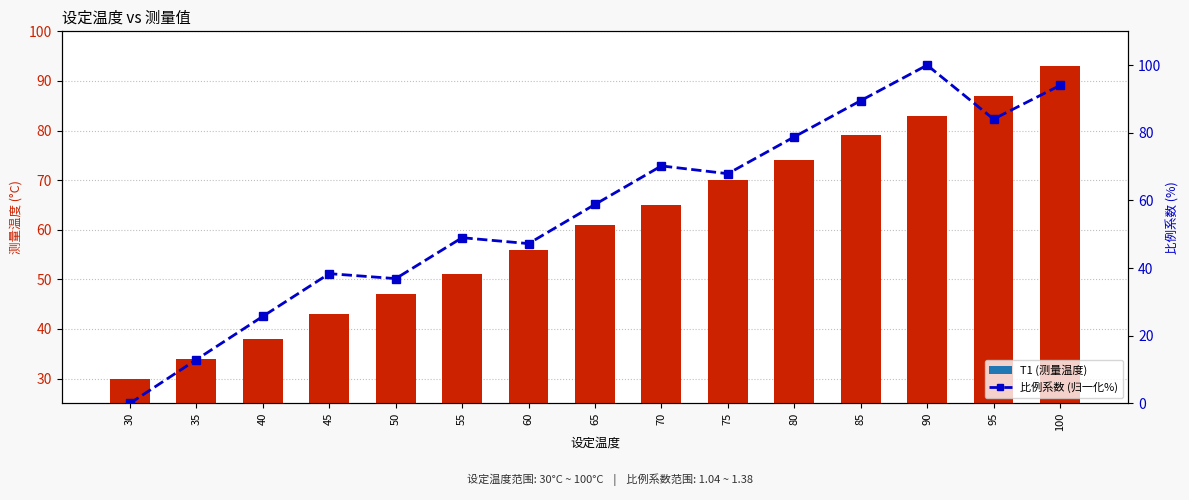

What is the average value of the 比例系数 (归一化%) series?

56.9